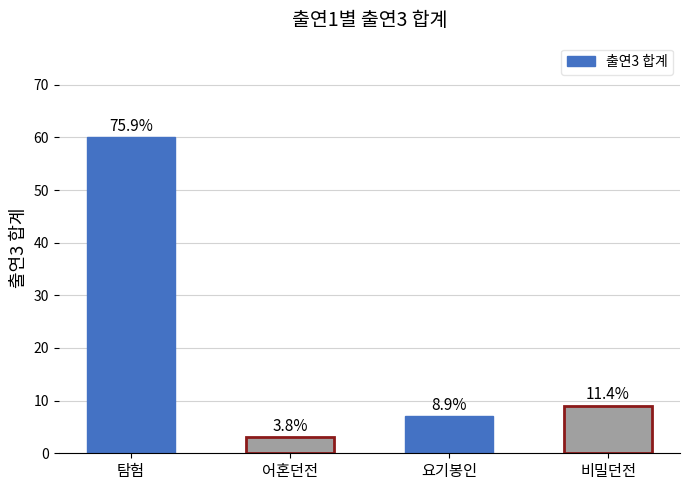

Is it true that the value at 어혼던전 is 3?

True